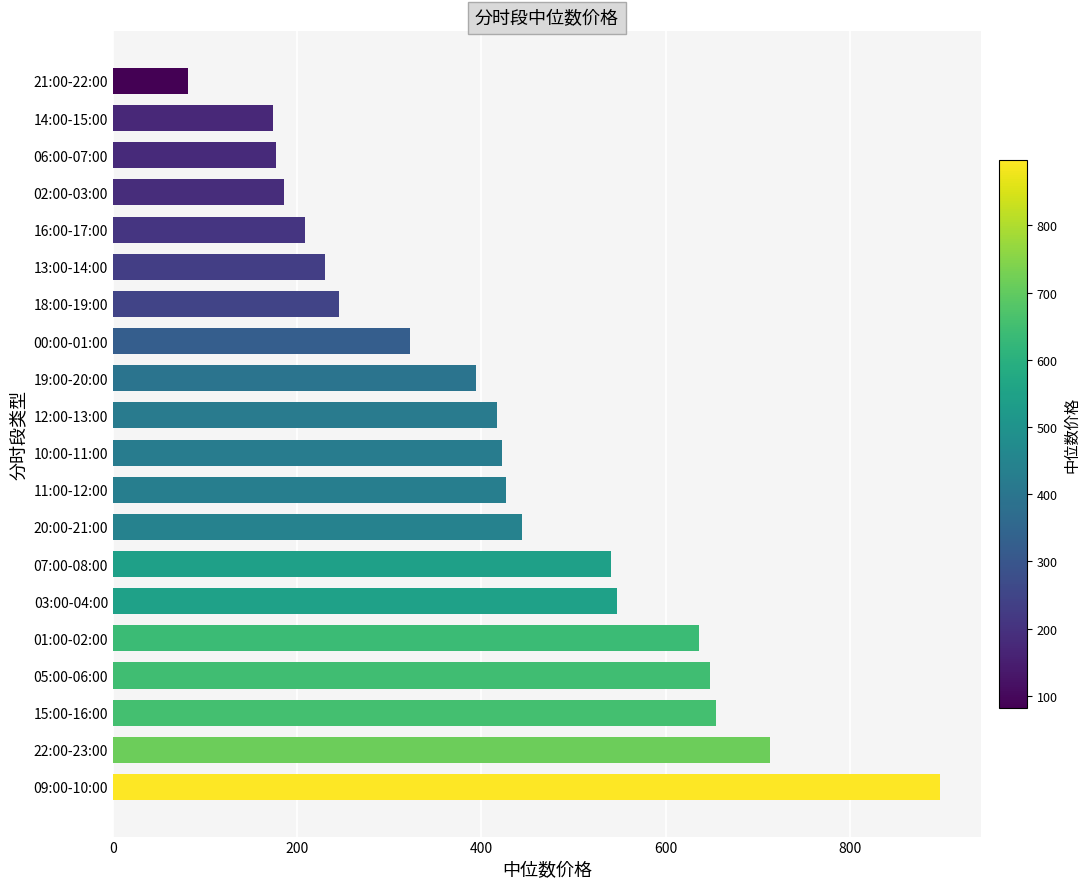

What is the change in value from 18:00-19:00 to 06:00-07:00?

-68.5